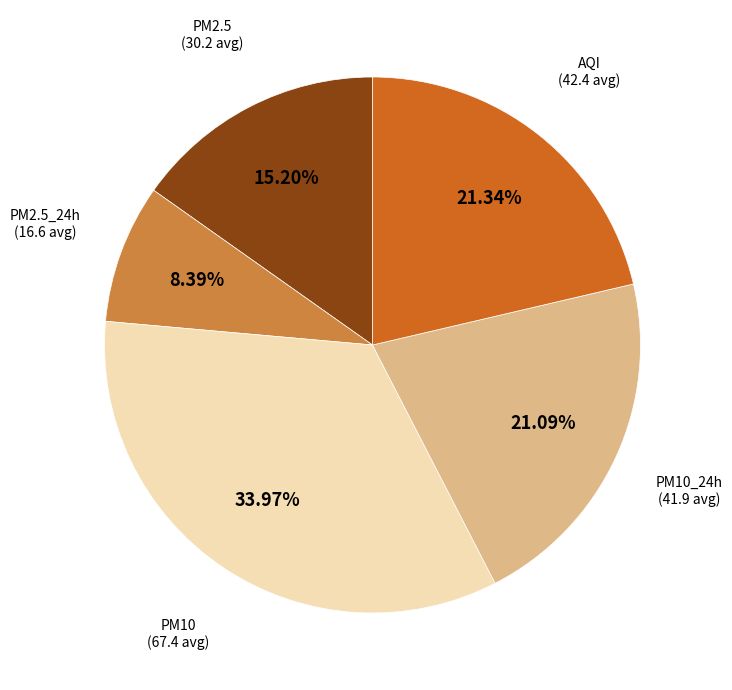

Is there a majority slice in this chart?

No